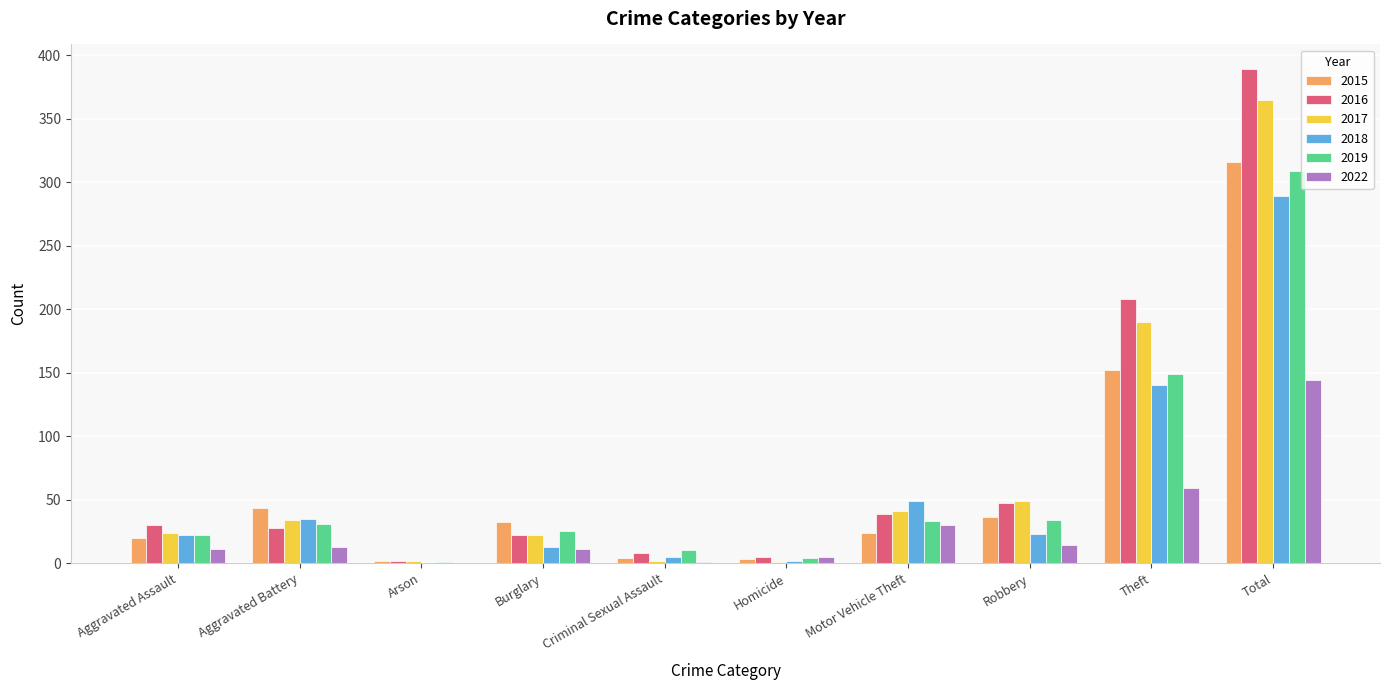

What is the total value across all series at Aggravated Battery?

184